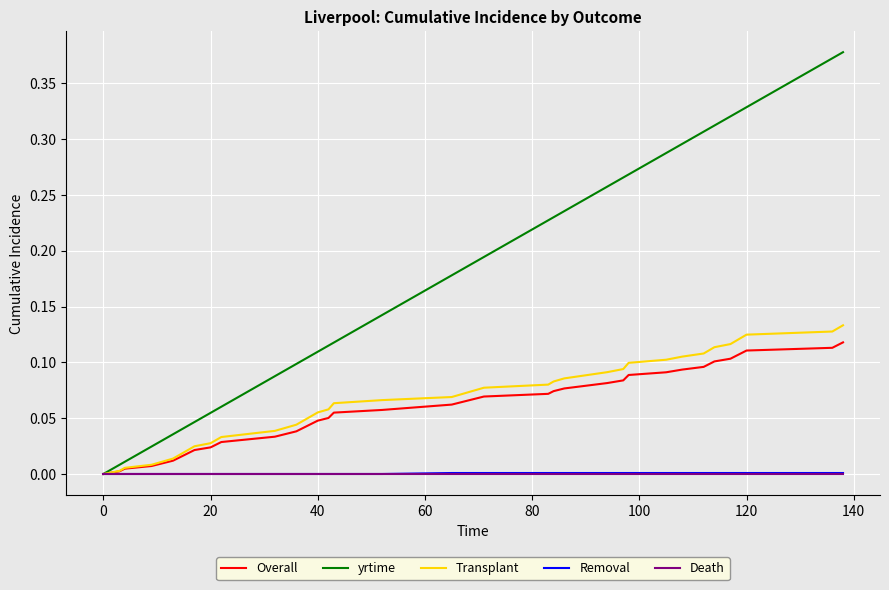

Which series has the largest range (max minus min)?

yrtime